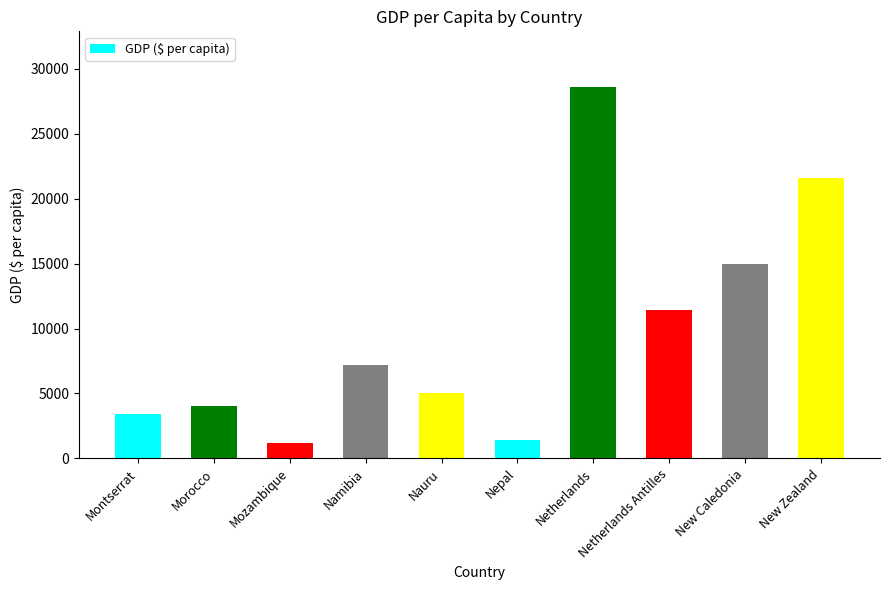

What is the label of the 3rd bar from the left?

Mozambique